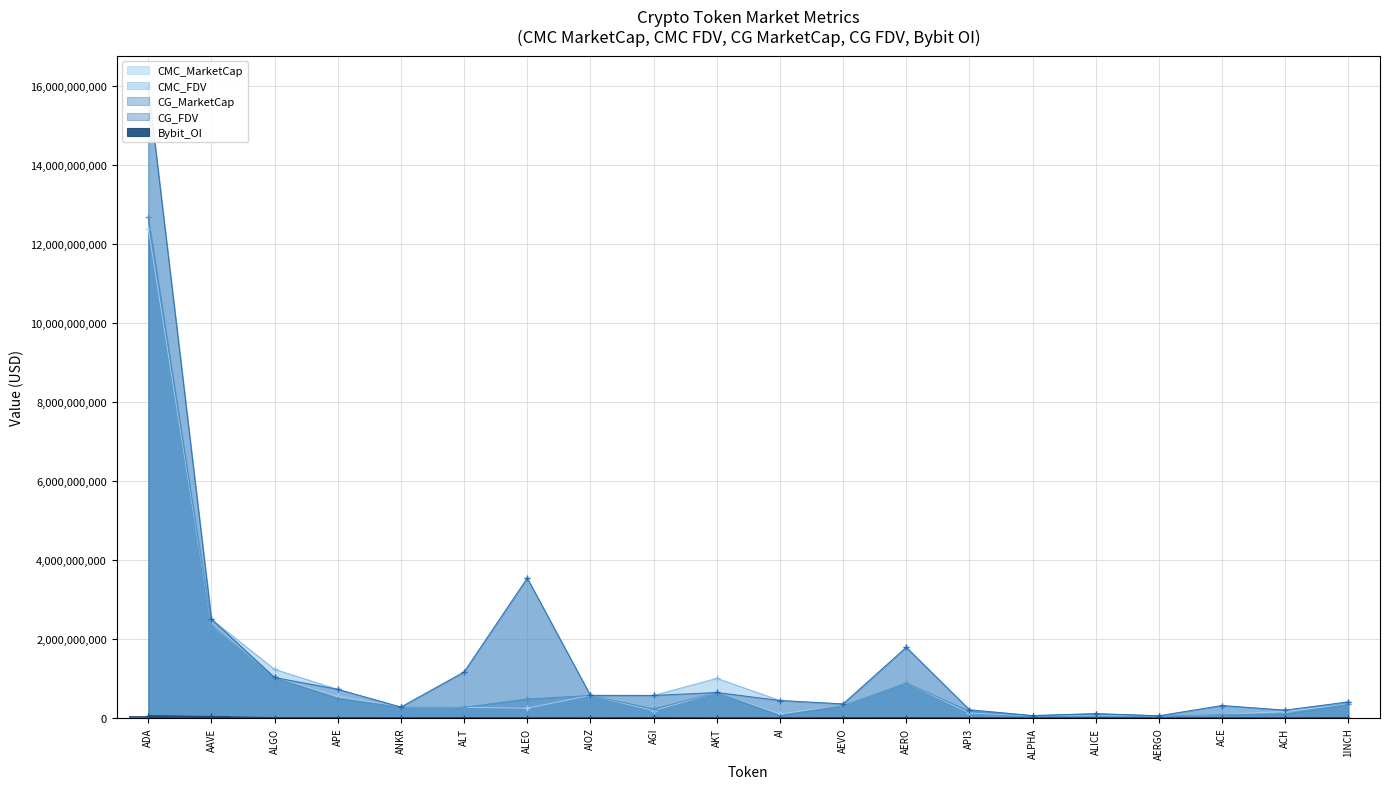

How many bars are there in each group?

5